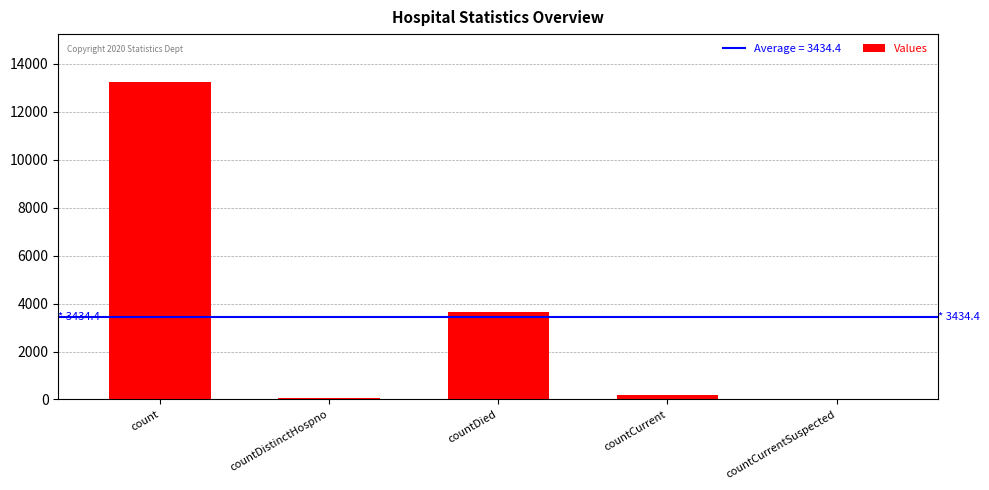

Read the value at countDied.

3653